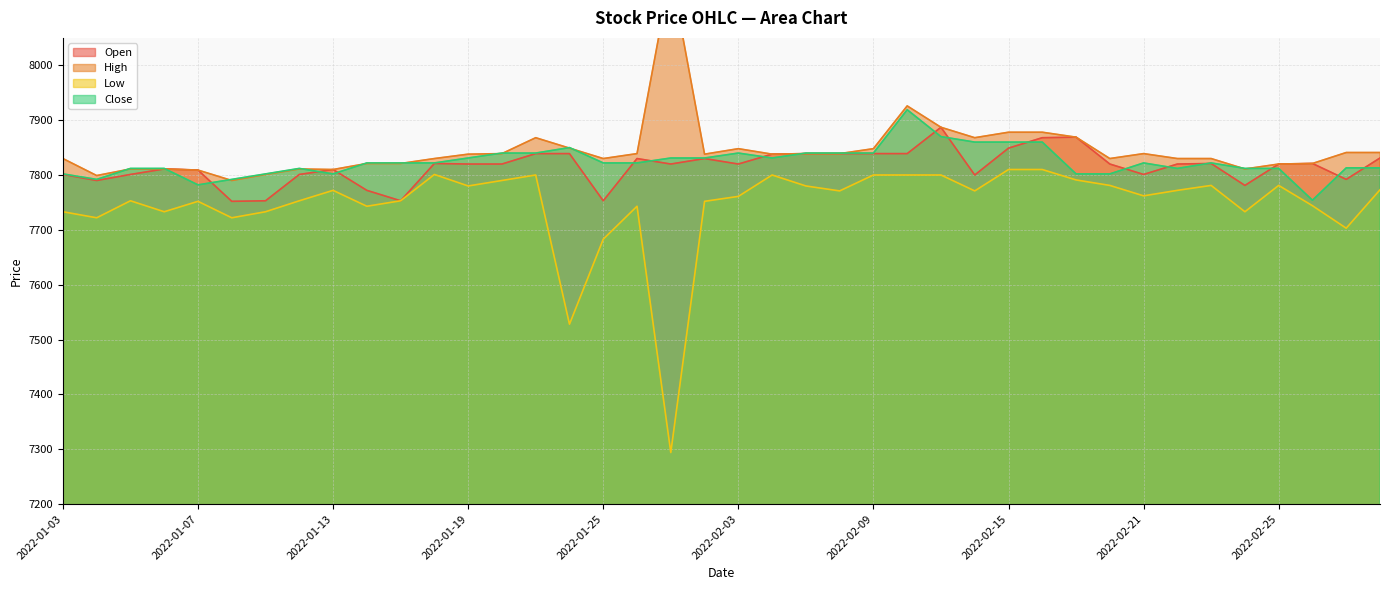

Reading left to right, list all the values displayed in this chart.

Open: 2022-01-03=7801	2022-01-04=7790	2022-01-05=7801	2022-01-06=7811	2022-01-07=7809	2022-01-10=7752	2022-01-11=7753	2022-01-12=7801	2022-01-13=7810	2022-01-14=7772	2022-01-17=7753	2022-01-18=7821	2022-01-19=7820	2022-01-20=7820	2022-01-21=7839	2022-01-24=7839	2022-01-25=7753	2022-01-26=7830	2022-01-27=7820	2022-01-28=7830	2022-02-03=7820	2022-02-04=7838	2022-02-07=7839	2022-02-08=7839	2022-02-09=7839	2022-02-10=7839	2022-02-11=7887	2022-02-14=7800	2022-02-15=7849	2022-02-16=7868	2022-02-17=7869	2022-02-18=7820	2022-02-21=7801	2022-02-22=7820	2022-02-23=7821	2022-02-24=7781	2022-02-25=7820	2022-02-28=7821	2022-03-02=7792	2022-03-03=7831
High: 2022-01-03=7830	2022-01-04=7799	2022-01-05=7811	2022-01-06=7811	2022-01-07=7809	2022-01-10=7790	2022-01-11=7801	2022-01-12=7811	2022-01-13=7810	2022-01-14=7821	2022-01-17=7821	2022-01-18=7830	2022-01-19=7838	2022-01-20=7839	2022-01-21=7868	2022-01-24=7849	2022-01-25=7830	2022-01-26=7839	2022-01-27=8170	2022-01-28=7838	2022-02-03=7848	2022-02-04=7838	2022-02-07=7839	2022-02-08=7839	2022-02-09=7848	2022-02-10=7926	2022-02-11=7887	2022-02-14=7868	2022-02-15=7878	2022-02-16=7878	2022-02-17=7869	2022-02-18=7830	2022-02-21=7839	2022-02-22=7830	2022-02-23=7830	2022-02-24=7811	2022-02-25=7820	2022-02-28=7821	2022-03-02=7841	2022-03-03=7841
Low: 2022-01-03=7733	2022-01-04=7722	2022-01-05=7753	2022-01-06=7733	2022-01-07=7752	2022-01-10=7722	2022-01-11=7733	2022-01-12=7753	2022-01-13=7772	2022-01-14=7743	2022-01-17=7753	2022-01-18=7801	2022-01-19=7780	2022-01-20=7790	2022-01-21=7800	2022-01-24=7528	2022-01-25=7683	2022-01-26=7743	2022-01-27=7294	2022-01-28=7752	2022-02-03=7761	2022-02-04=7800	2022-02-07=7780	2022-02-08=7771	2022-02-09=7800	2022-02-10=7800	2022-02-11=7800	2022-02-14=7771	2022-02-15=7810	2022-02-16=7810	2022-02-17=7791	2022-02-18=7781	2022-02-21=7762	2022-02-22=7772	2022-02-23=7781	2022-02-24=7733	2022-02-25=7781	2022-02-28=7744	2022-03-02=7703	2022-03-03=7773
Close: 2022-01-03=7802	2022-01-04=7792	2022-01-05=7812	2022-01-06=7812	2022-01-07=7782	2022-01-10=7792	2022-01-11=7802	2022-01-12=7812	2022-01-13=7802	2022-01-14=7822	2022-01-17=7822	2022-01-18=7822	2022-01-19=7831	2022-01-20=7840	2022-01-21=7840	2022-01-24=7850	2022-01-25=7822	2022-01-26=7822	2022-01-27=7831	2022-01-28=7831	2022-02-03=7840	2022-02-04=7831	2022-02-07=7840	2022-02-08=7840	2022-02-09=7840	2022-02-10=7919	2022-02-11=7870	2022-02-14=7860	2022-02-15=7860	2022-02-16=7860	2022-02-17=7802	2022-02-18=7802	2022-02-21=7822	2022-02-22=7812	2022-02-23=7822	2022-02-24=7812	2022-02-25=7812	2022-02-28=7754	2022-03-02=7813	2022-03-03=7813